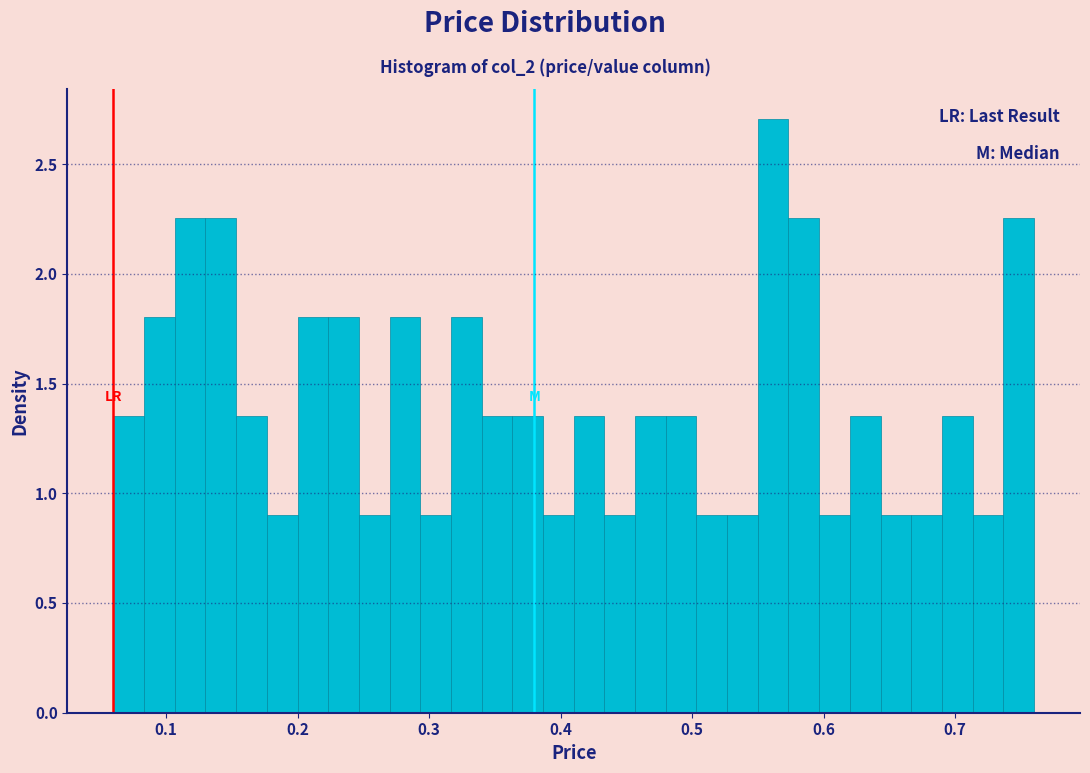

Read against the x-axis, roughly where is the centre of the tallest bar?

0.56